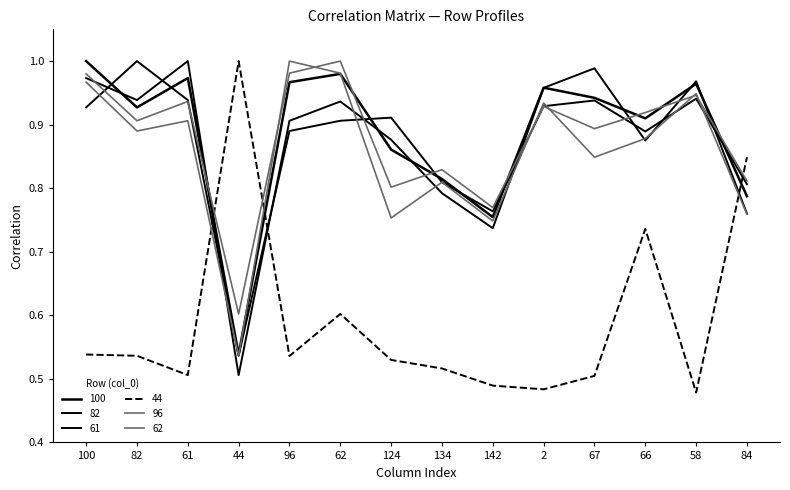

Reading left to right, extract all data points from this chart.

100: 100=1.0	82=0.9	61=1.0	44=0.5	96=1.0	62=1.0	124=0.9	134=0.8	142=0.8	2=1.0	67=0.9	66=0.9	58=1.0	84=0.8
82: 100=0.9	82=1.0	61=0.9	44=0.5	96=0.9	62=0.9	124=0.9	134=0.8	142=0.8	2=0.9	67=0.9	66=0.9	58=0.9	84=0.8
61: 100=1.0	82=0.9	61=1.0	44=0.5	96=0.9	62=0.9	124=0.9	134=0.8	142=0.7	2=1.0	67=1.0	66=0.9	58=1.0	84=0.8
44: 100=0.5	82=0.5	61=0.5	44=1.0	96=0.5	62=0.6	124=0.5	134=0.5	142=0.5	2=0.5	67=0.5	66=0.7	58=0.5	84=0.8
96: 100=1.0	82=0.9	61=0.9	44=0.5	96=1.0	62=1.0	124=0.8	134=0.8	142=0.7	2=0.9	67=0.8	66=0.9	58=0.9	84=0.8
62: 100=1.0	82=0.9	61=0.9	44=0.6	96=1.0	62=1.0	124=0.8	134=0.8	142=0.8	2=0.9	67=0.9	66=0.9	58=0.9	84=0.8